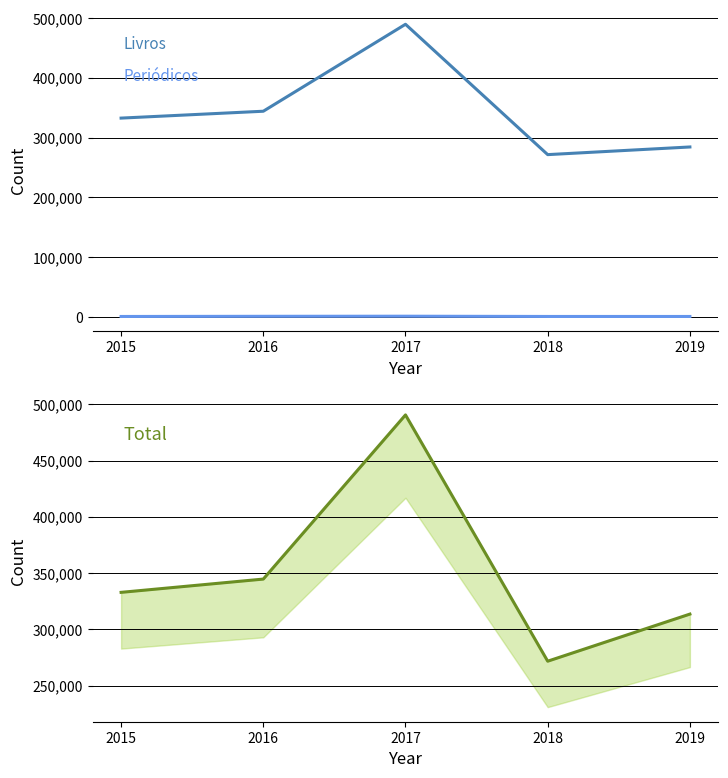

What is the value of the Periódicos point at the 5th from the left?

397